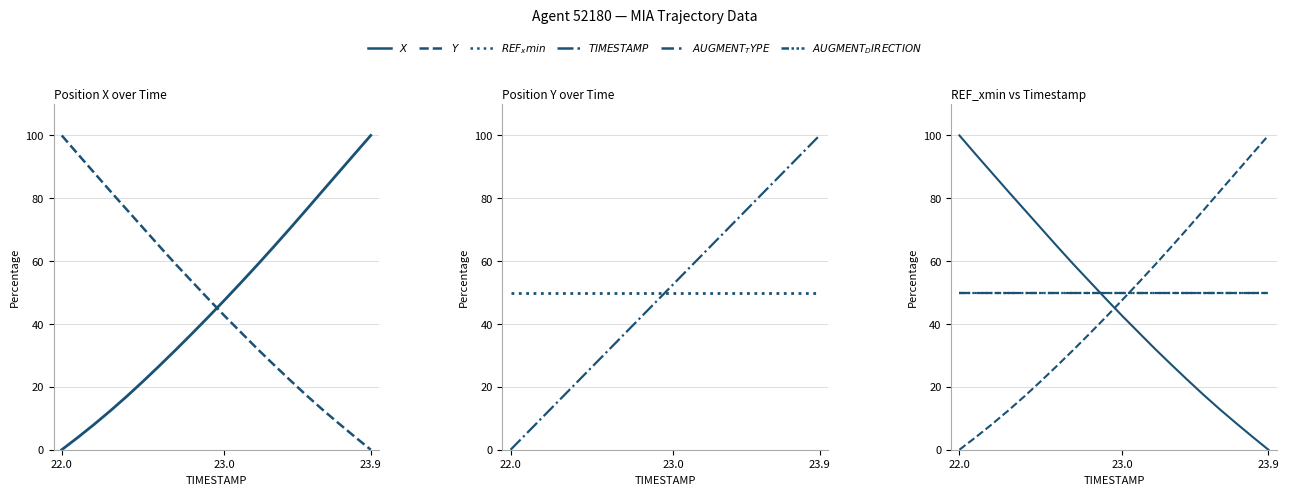

How many times do X and Y cross each other?

1